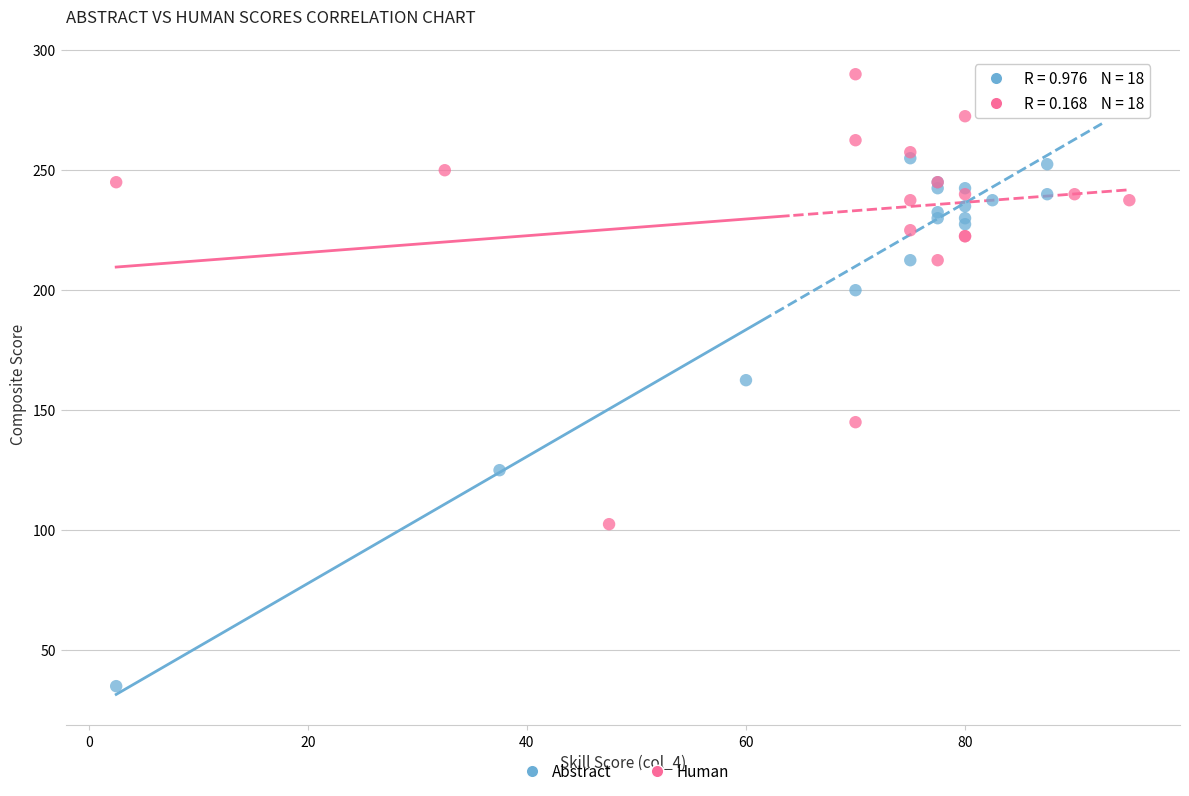

Which series has the widest spread of Y values?

Abstract